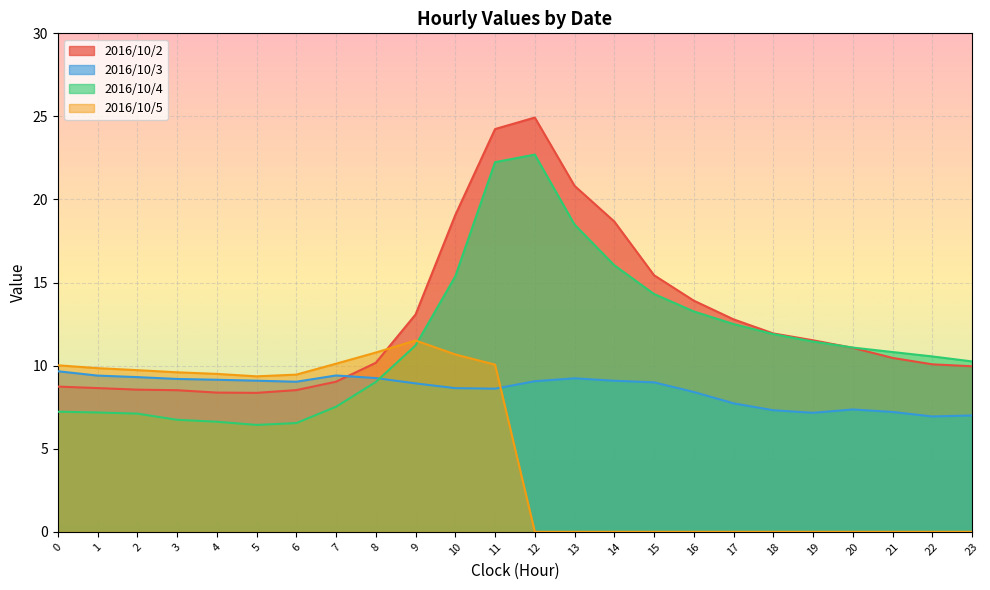

How many lines are shown in the chart?

4